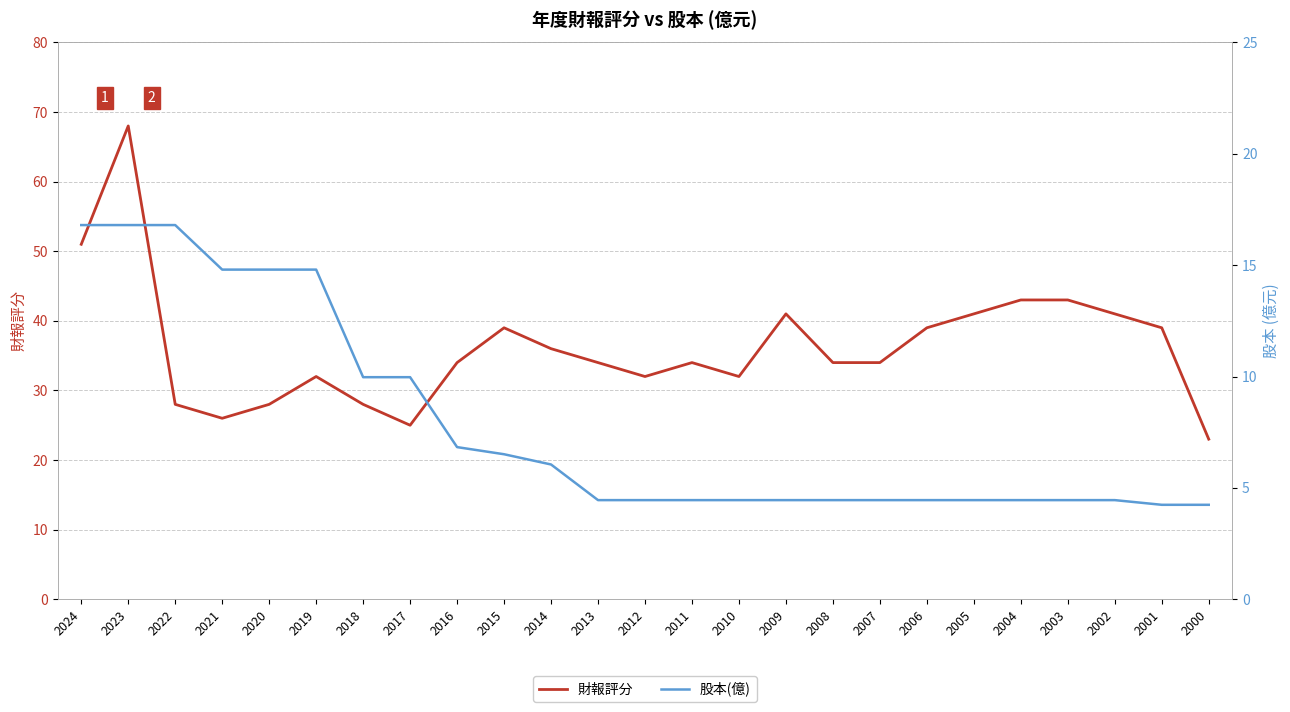

What is the sum of all 股本(億) values?

196.0